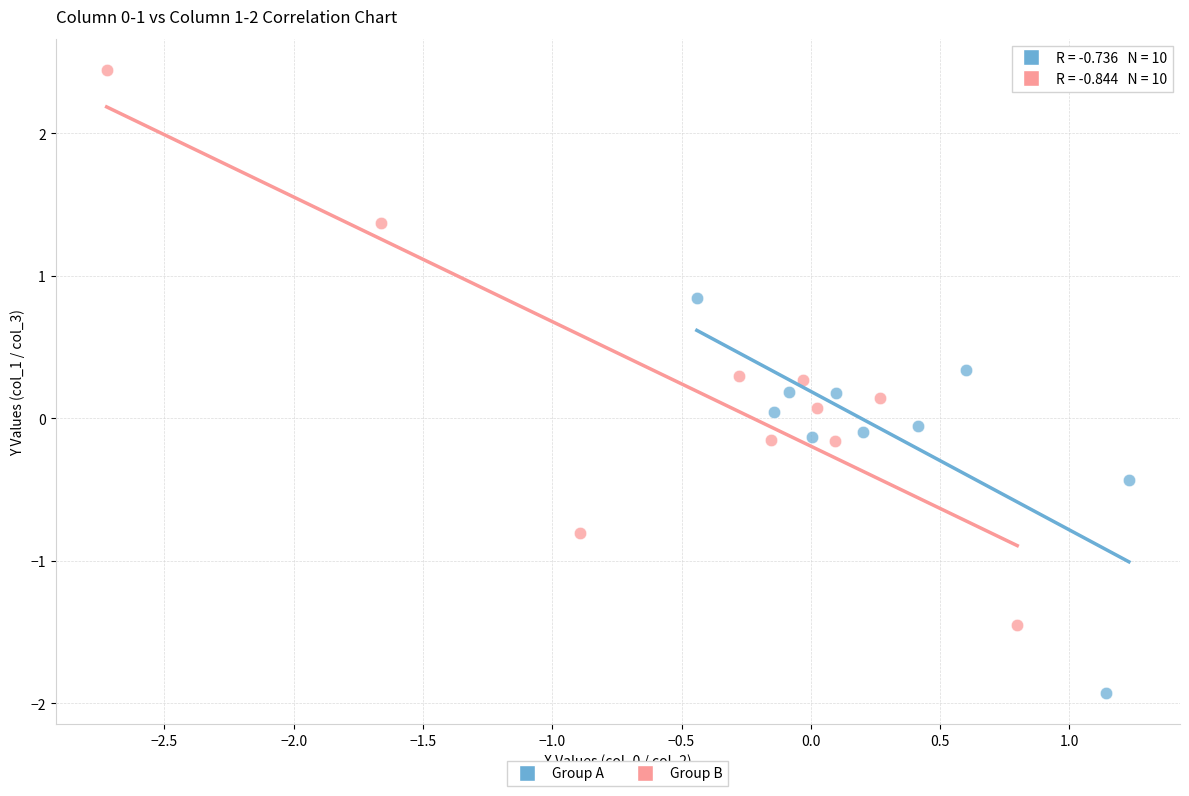

Which series has the largest Y range (max minus min)?

Group B